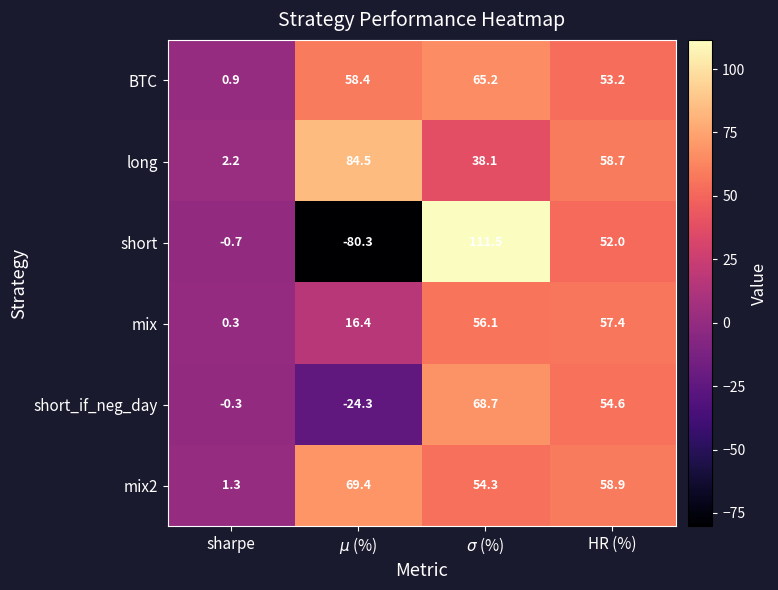

What is the difference between the mix2 values at sharpe and HR (%)?

57.6